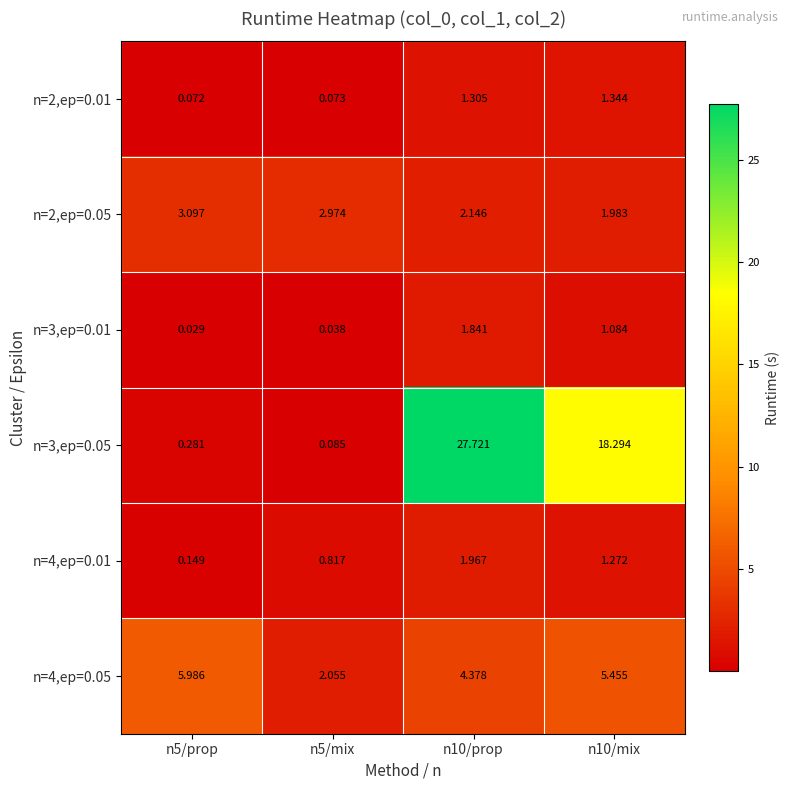

What is the total value across all series at n10/mix?

29.4